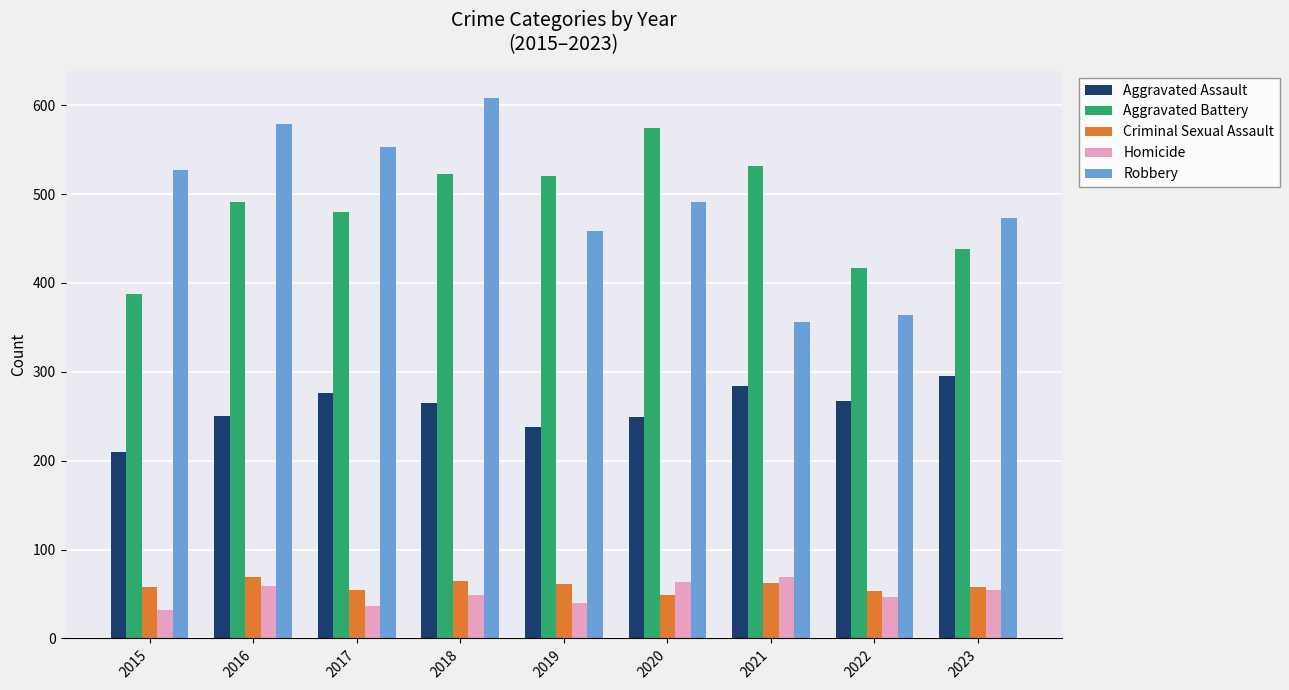

What is the maximum value shown in the chart?

608